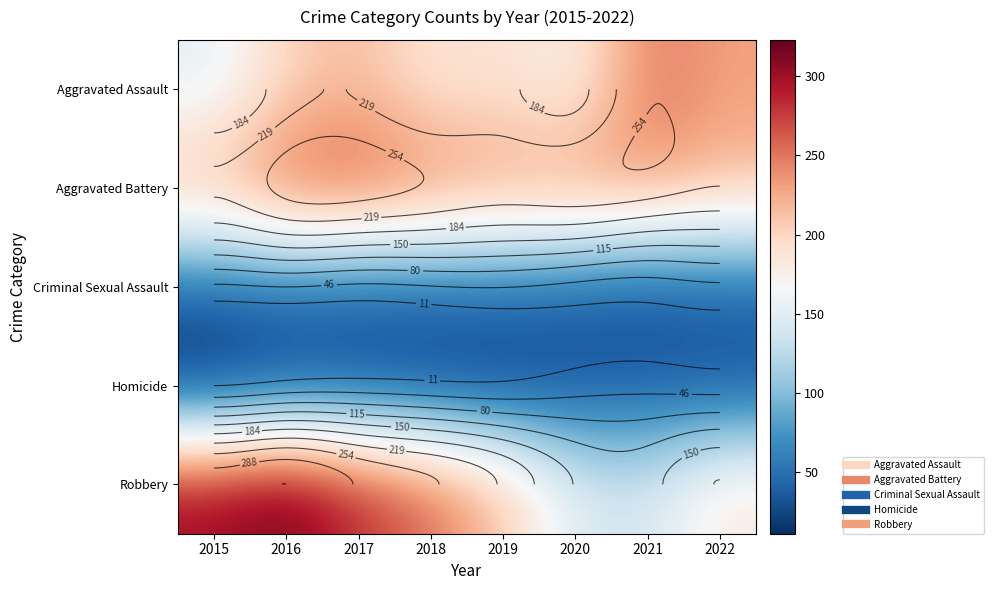

Count the number of categories in the chart.

8